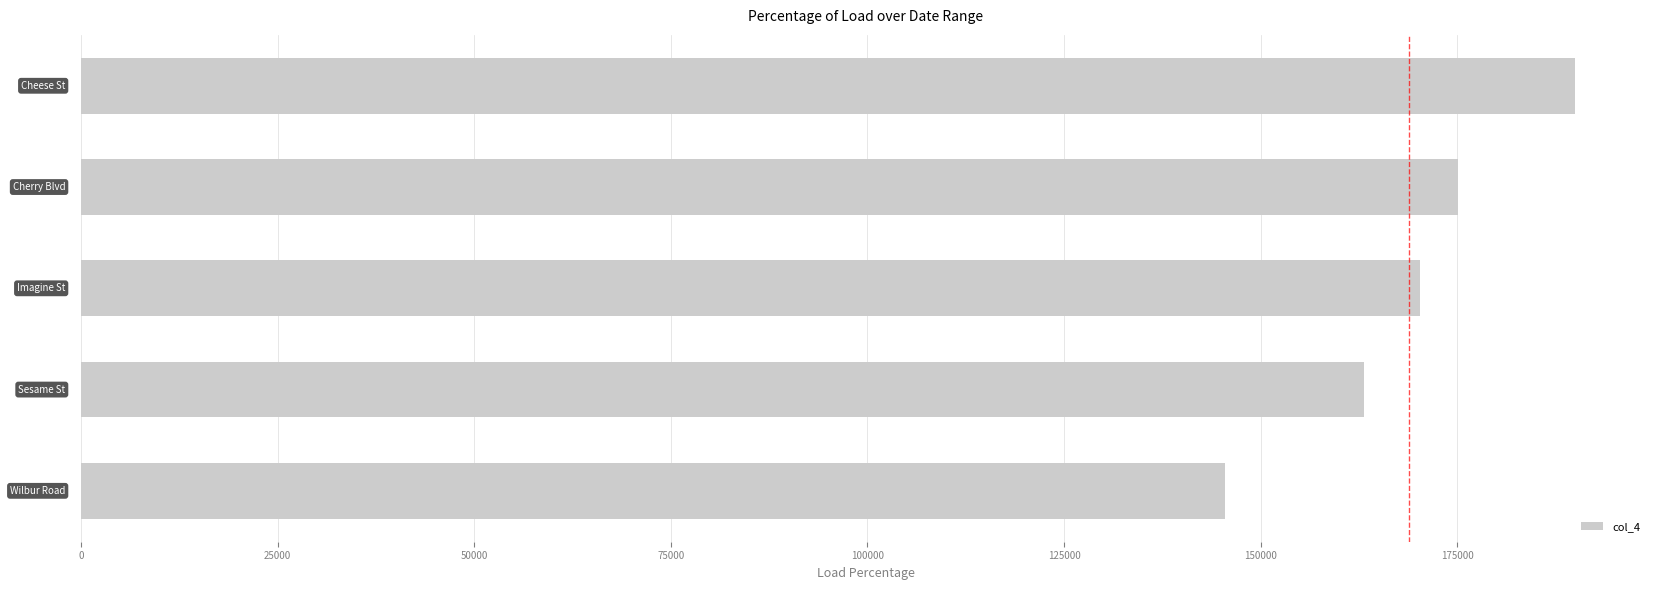

What is the difference between the maximum and minimum values?

44519